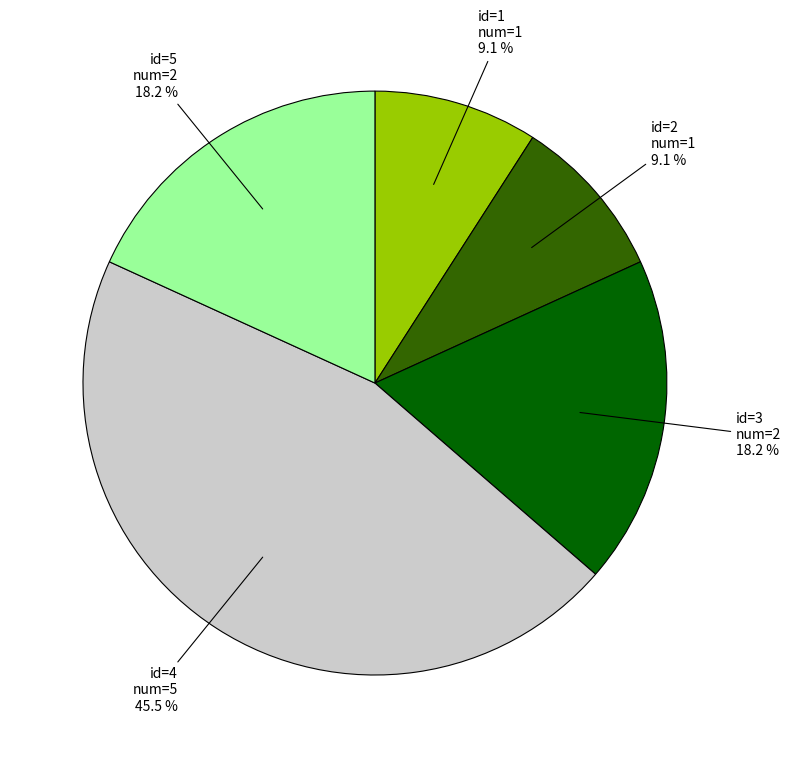

Does id=2 num=1 9.1 % account for over 50% of the chart?

No